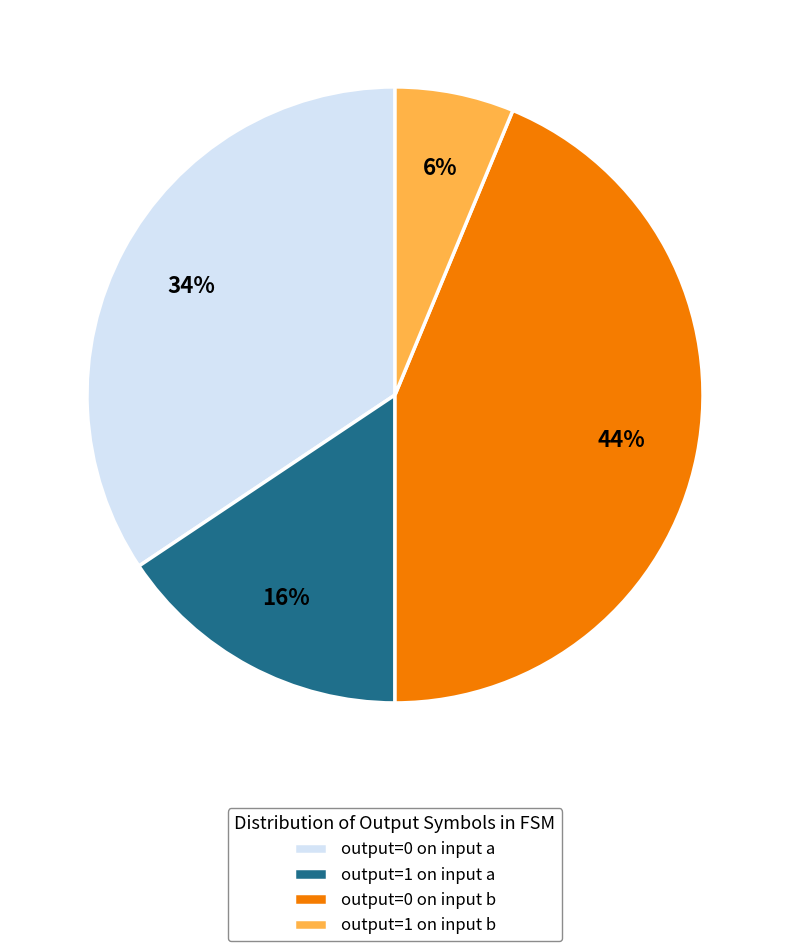

Is it true that output=0 on input a is 34% of the pie?

True